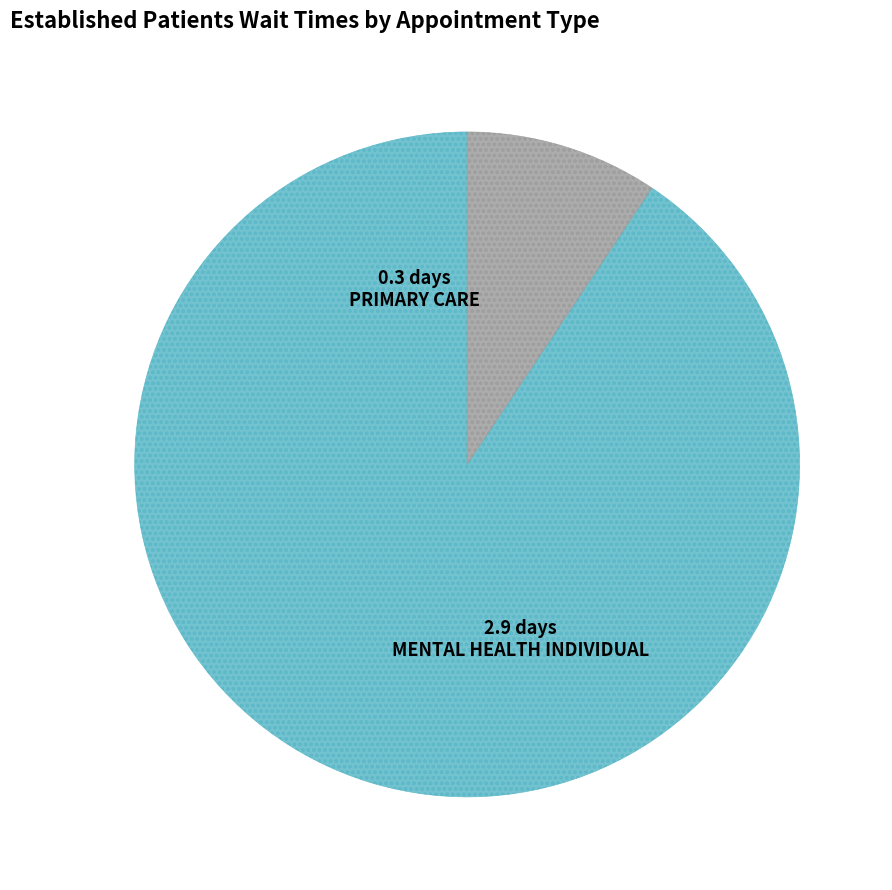

How many segments does this pie chart have?

2